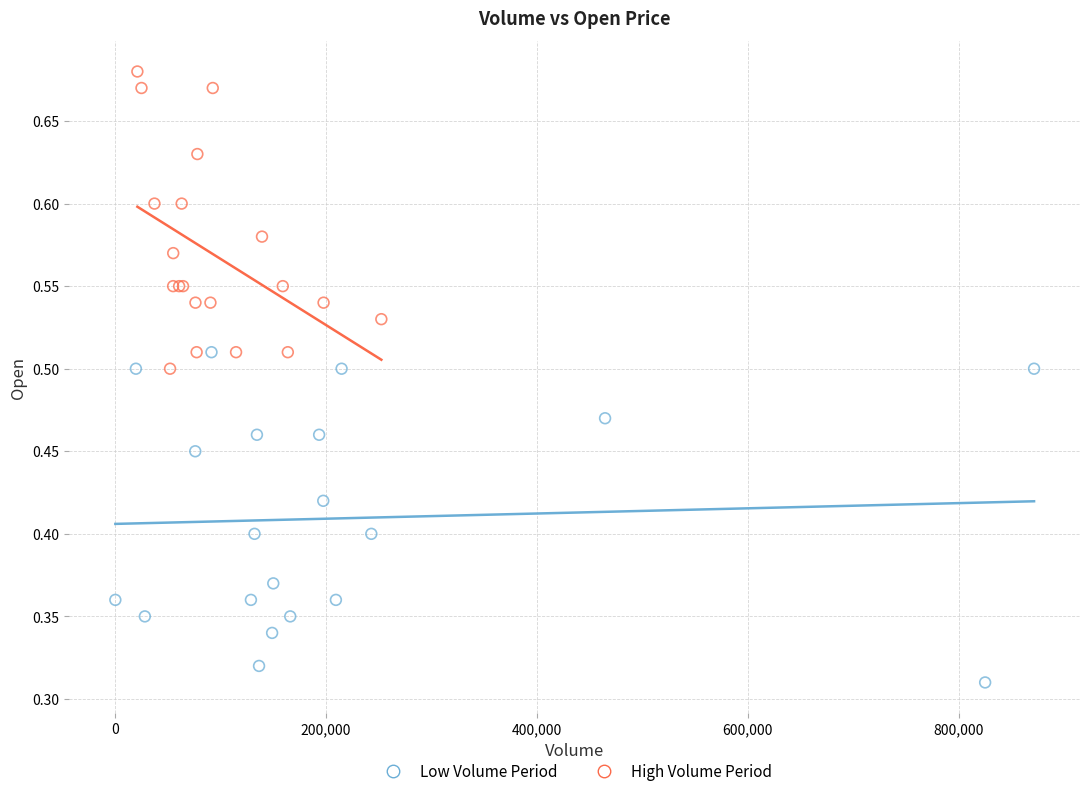

Which series reaches the minimum Y coordinate?

Low Volume Period